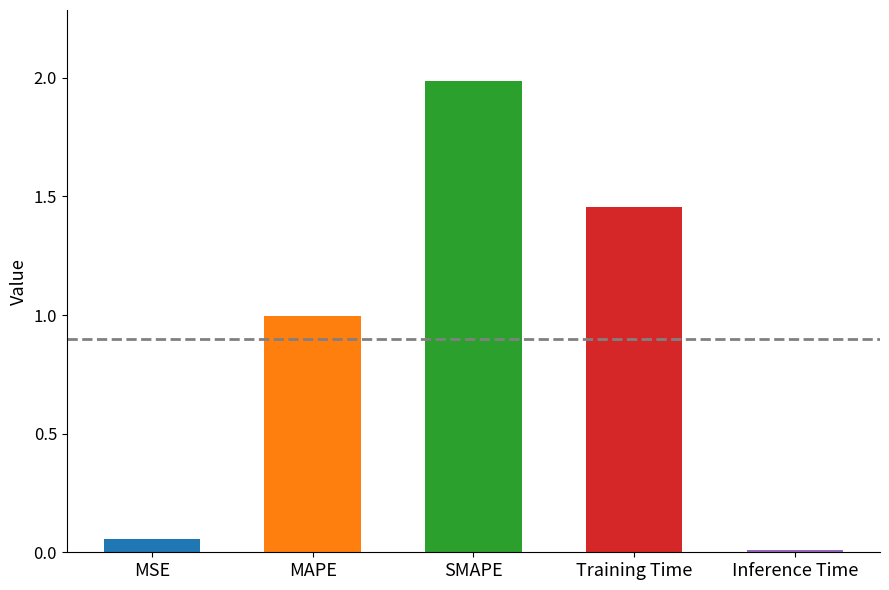

What value does the data have at MSE?

0.1